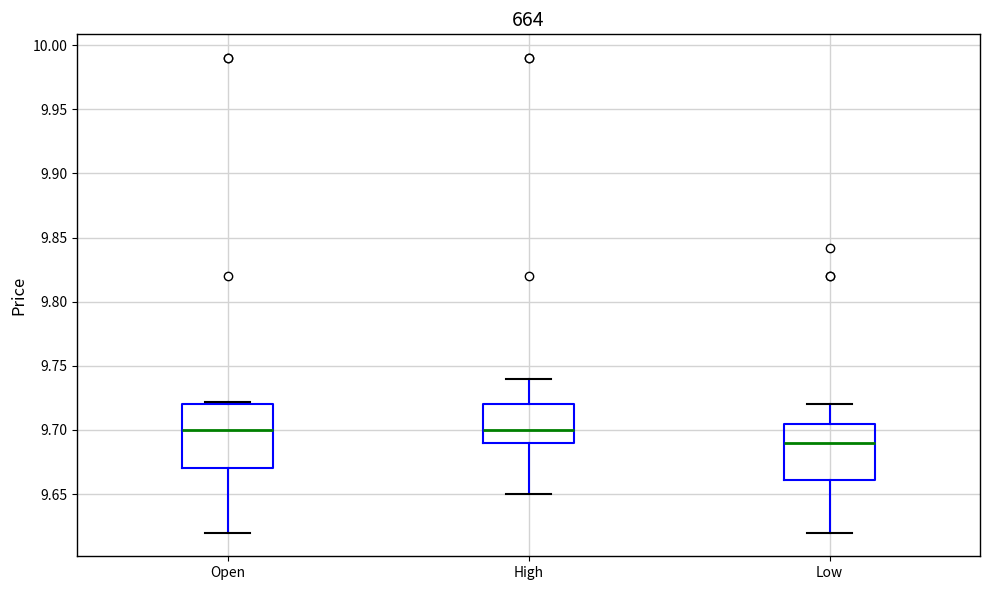

Reading left to right, transcribe this box plot: for each box, give where its median line is, the range the box spans, and where its two whiskers end, as read against the y-axis. The values are not printed on the chart, so give them approximately, as read against the axis.

Open: median 9.700, box 9.670 to 9.720, whiskers 9.620 to 9.720 (just above the box's upper edge)
High: median 9.700, box 9.690 to 9.720, whiskers 9.650 to 9.740
Low: median 9.690, box 9.660 to 9.705, whiskers 9.620 to 9.720